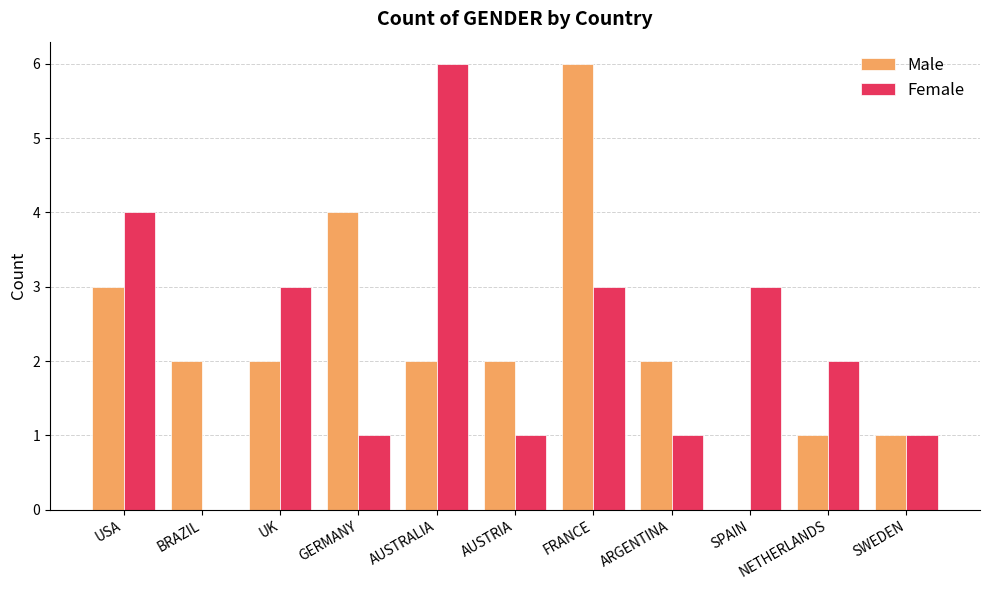

What is the sum of all Male values?

25